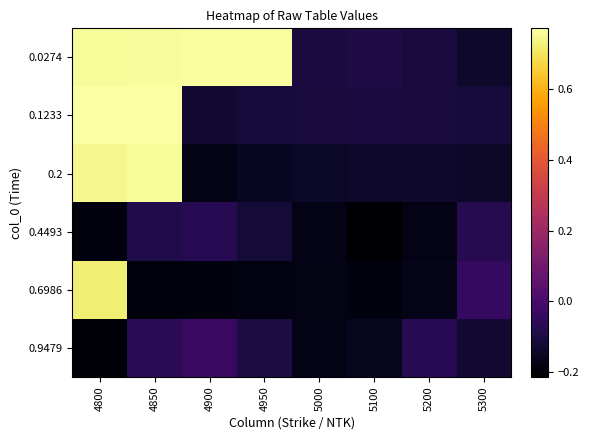

Rank the series by their maximum value, from highest to lowest.

0.1233, 0.0274, 0.2, 0.6986, 0.9479, 0.4493